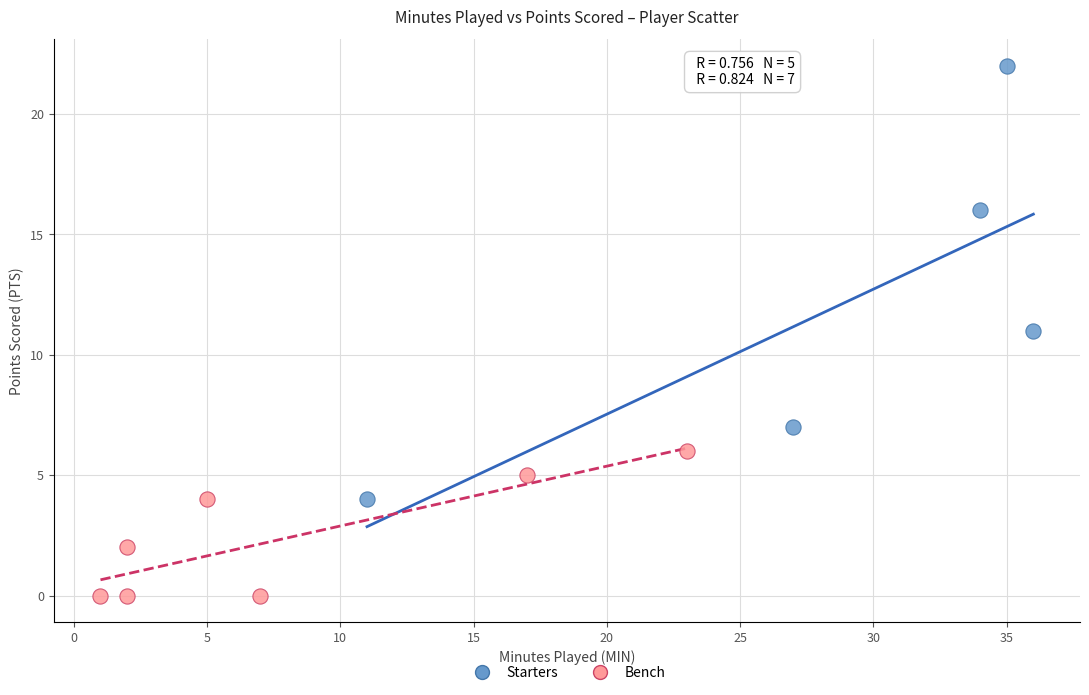

What are all the series names shown in the legend?

Starters, Bench